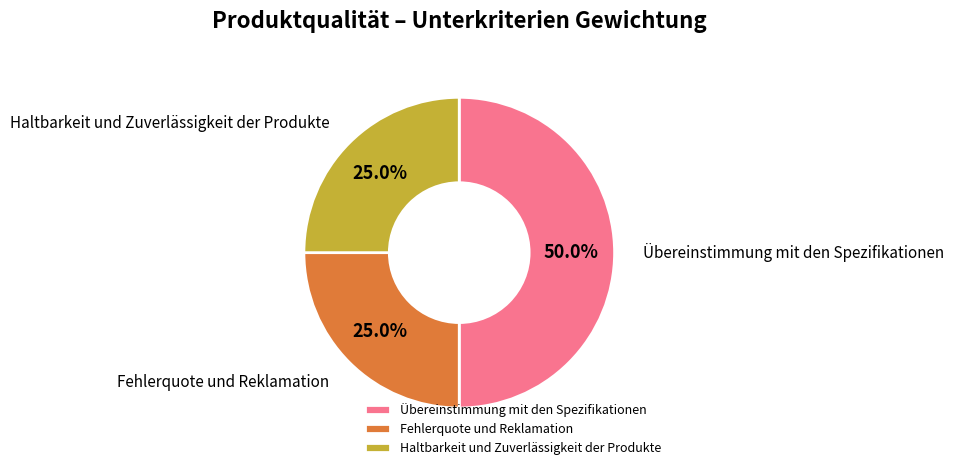

Is it true that Fehlerquote und Reklamation is 36% of the pie?

False